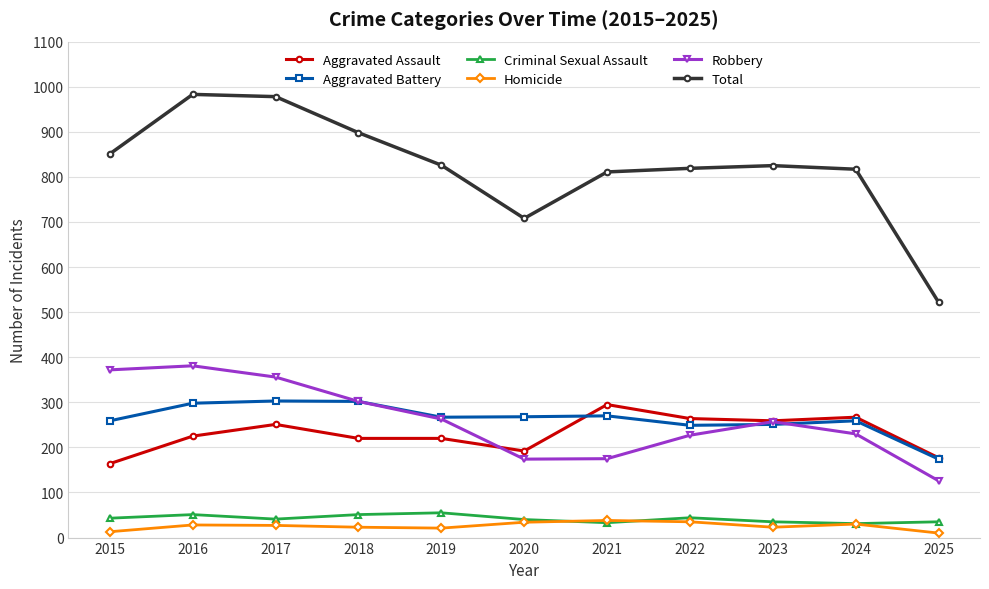

How many lines are shown in the chart?

6